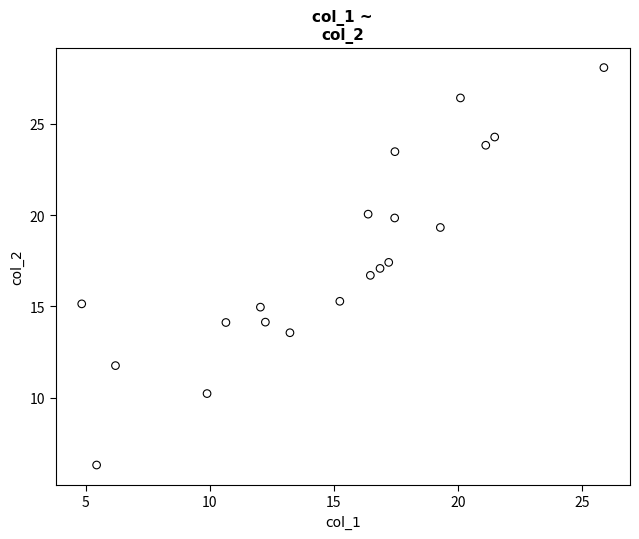

List the coordinates of all points as (X, Y) pairs, reading left to right.

(4.8, 15.1)  (5.4, 6.3)  (6.2, 11.8)  (9.9, 10.2)  (10.7, 14.1)  (12.0, 15.0)  (12.2, 14.1)  (13.2, 13.6)  (15.2, 15.3)  (16.4, 20.1)  (16.5, 16.7)  (16.9, 17.1)  (17.2, 17.4)  (17.4, 19.8)  (17.5, 23.5)  (19.3, 19.3)  (20.1, 26.4)  (21.1, 23.8)  (21.5, 24.3)  (25.9, 28.1)